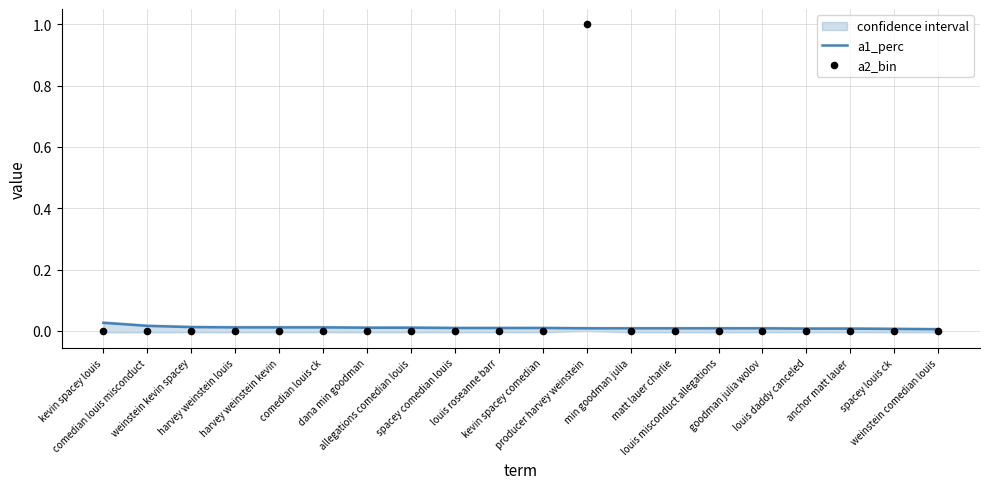

Which series contains the lowest Y value?

a2_bin